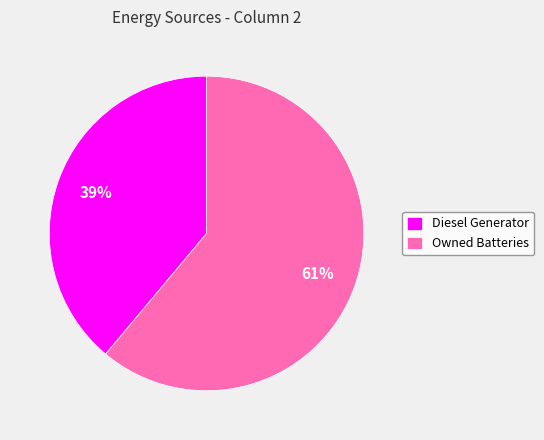

How many segments does this pie chart have?

2